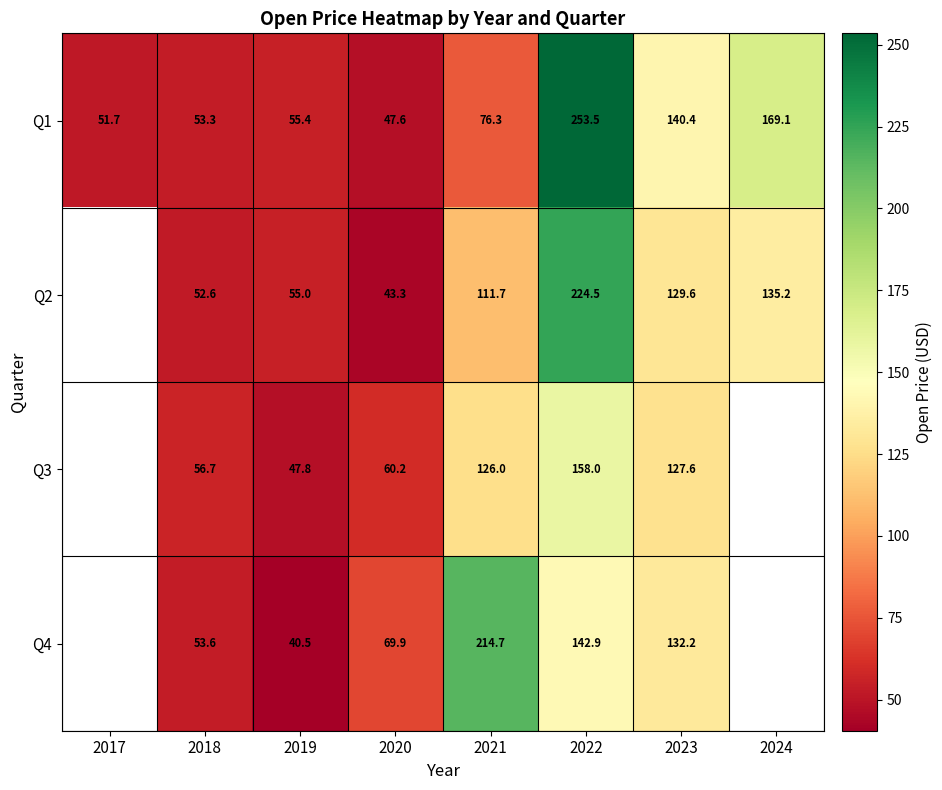

Rank the series at 2019 from highest to lowest value.

Q1, Q2, Q3, Q4